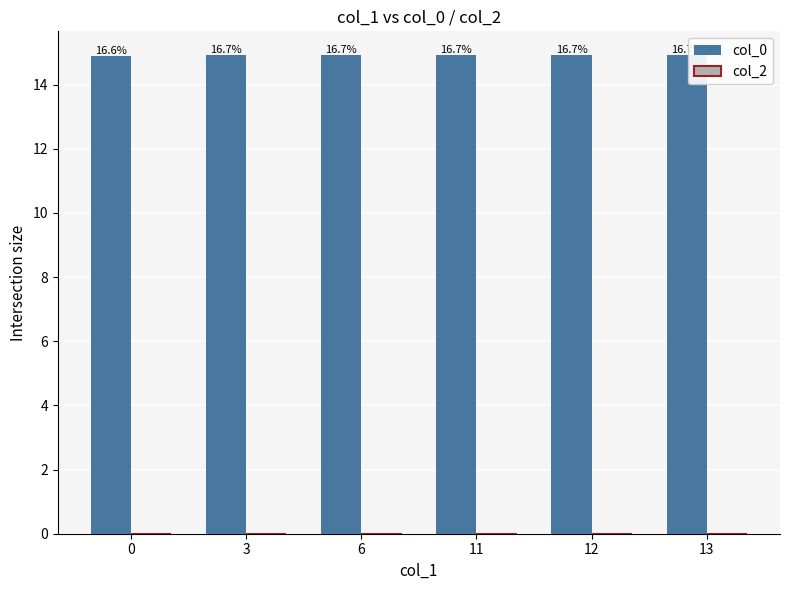

How many bars are there in total?

6